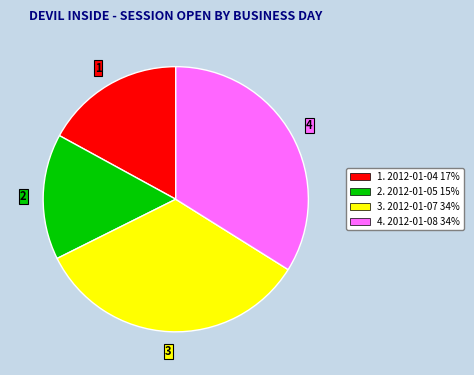

Does any single category account for the majority?

No